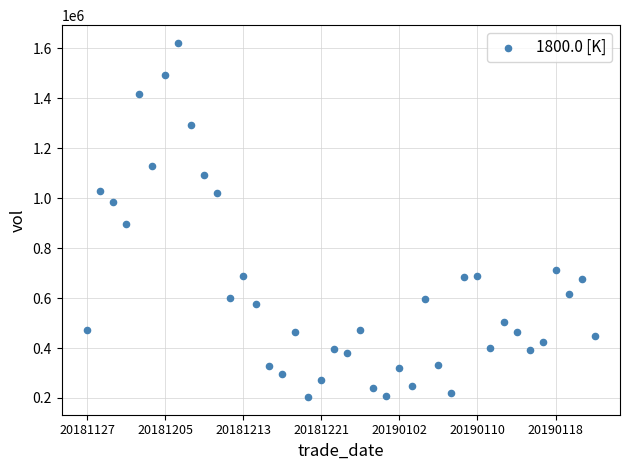

What is the range of Y values (max minus min)?

1418252